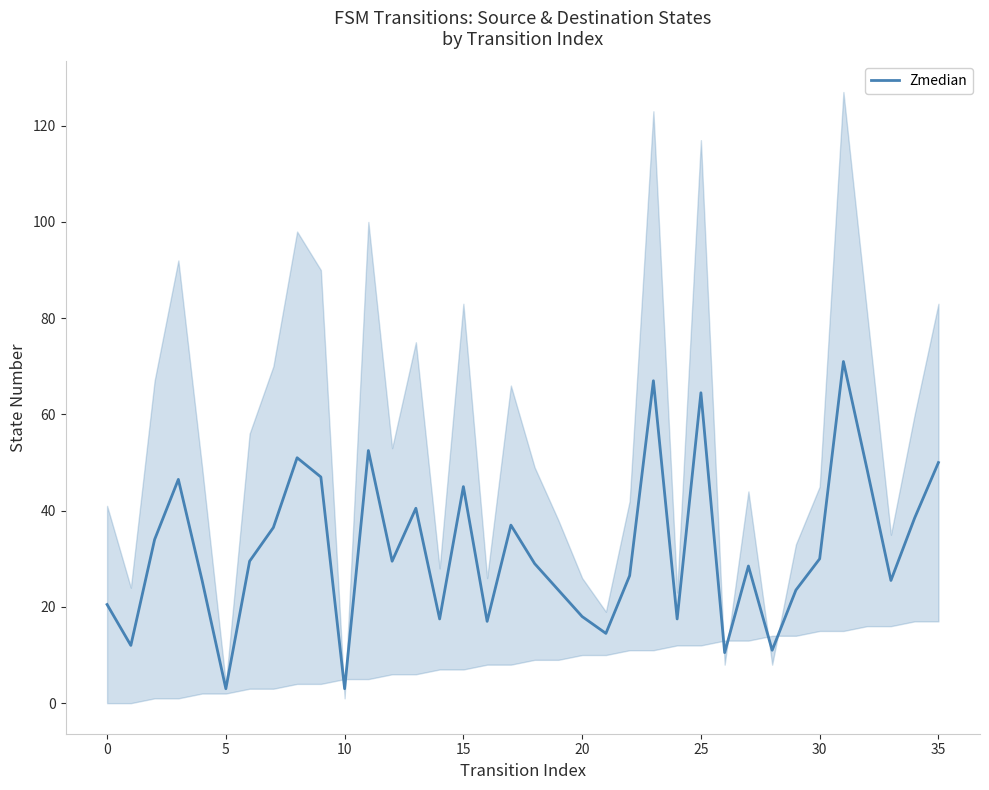

What is the difference between the maximum and minimum values?

68.0